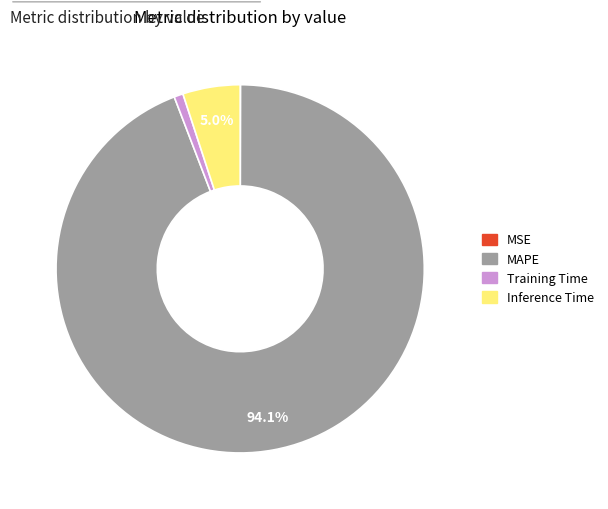

Do Inference Time and MAPE together represent more than half of the pie?

Yes